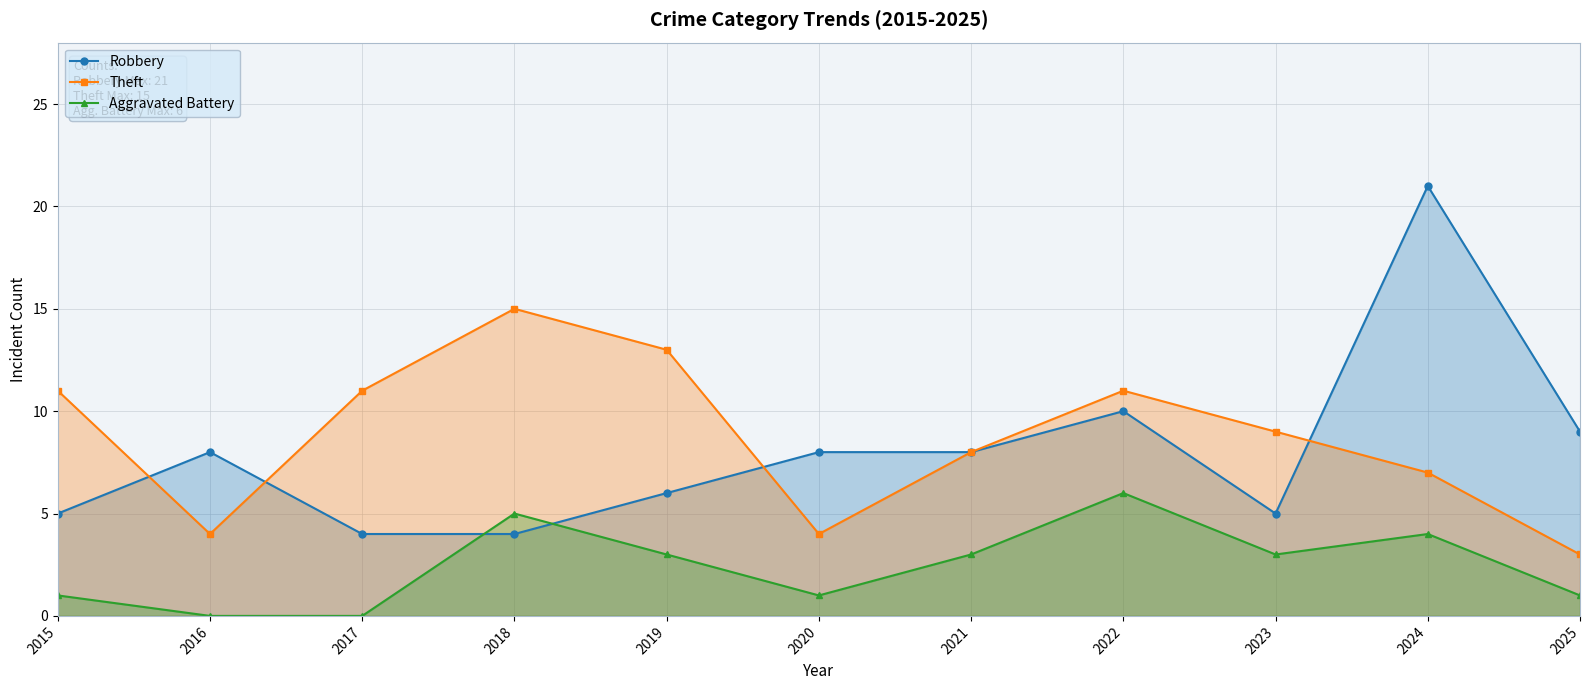

Which series has the largest total across all categories?

Theft